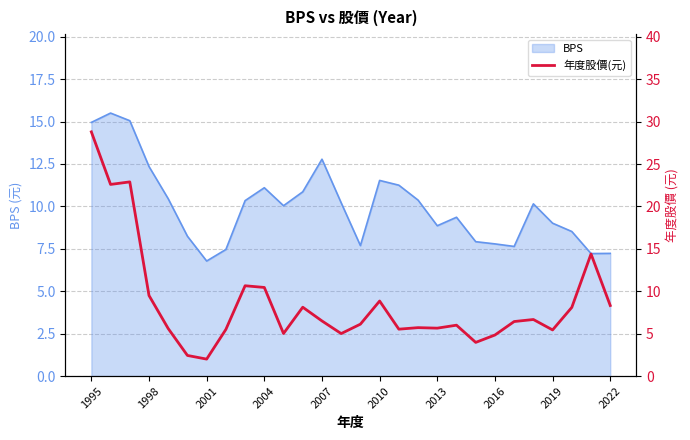

What value does the data have at 23?

6.7